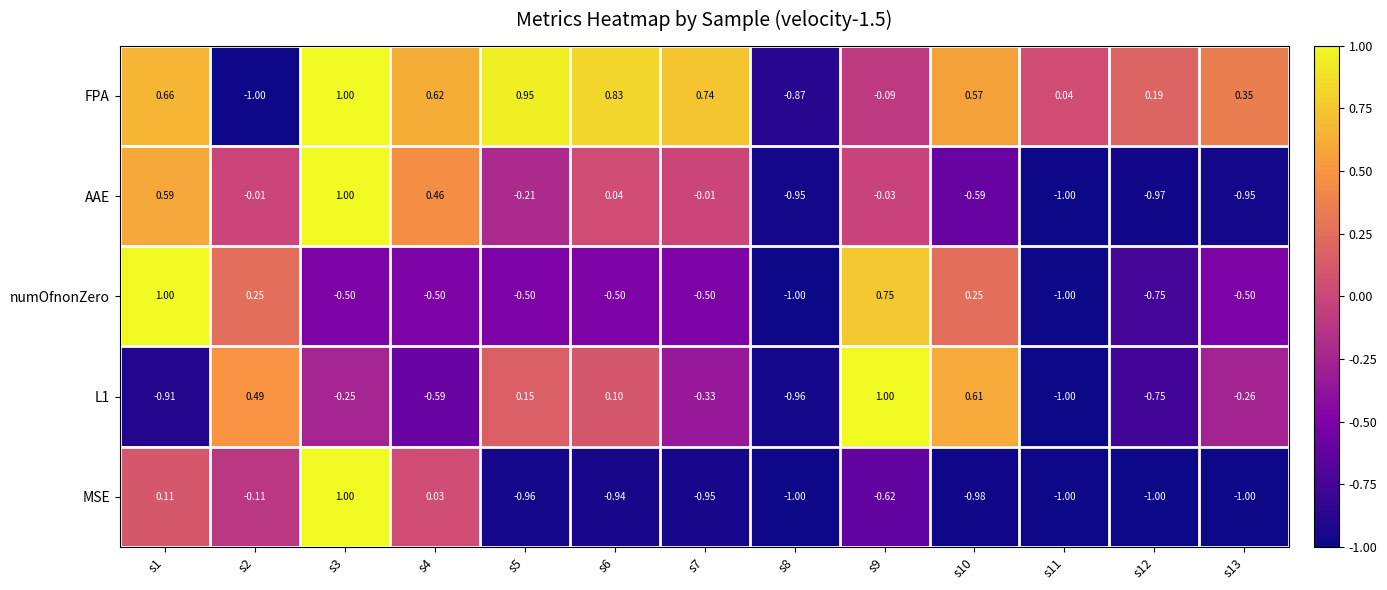

How many series are shown in this chart?

5